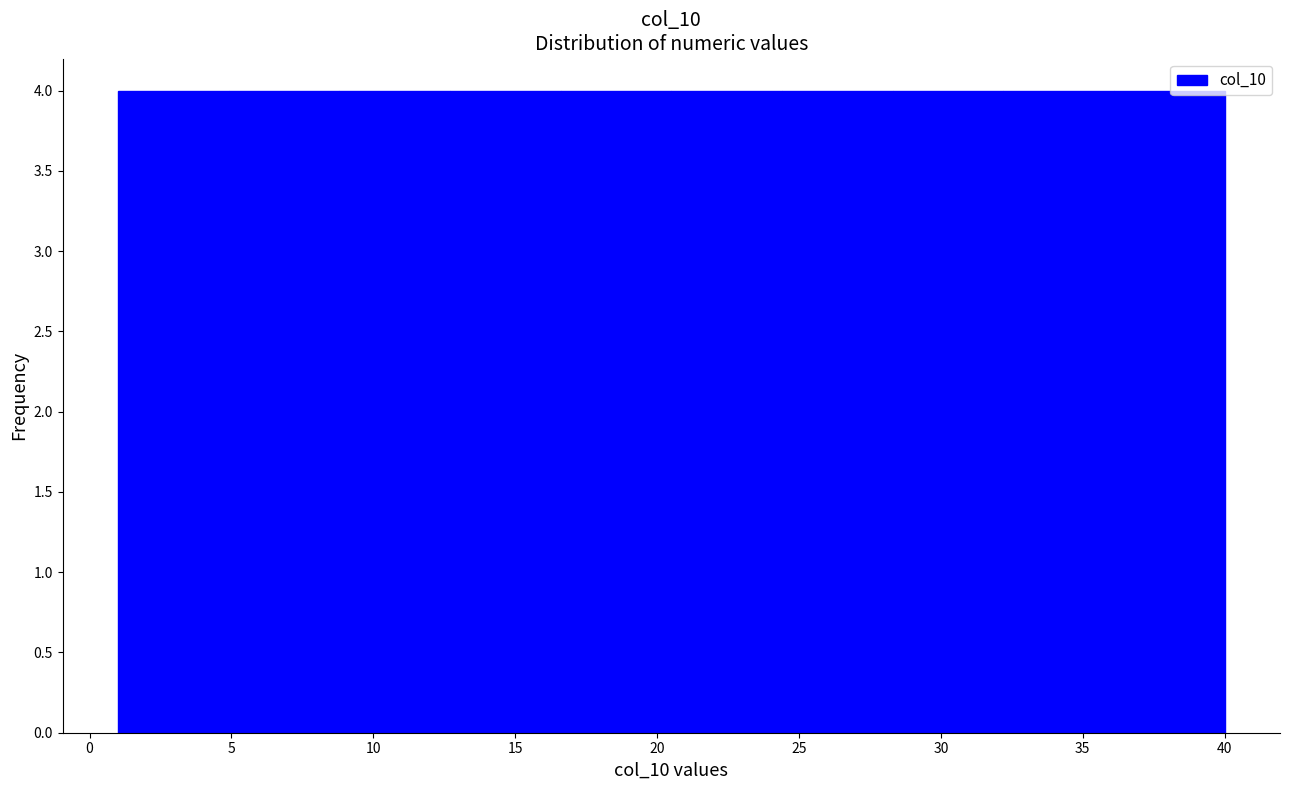

Reading left to right, list every bar in this chart as the range it spans on the x-axis followed by its height. Neither the bar edges nor the heights are printed on the chart, so give them approximately, as read against the axes.

1.0 to 4.9: 4
4.9 to 8.8: 4
8.8 to 12.7: 4
12.7 to 16.6: 4
16.6 to 20.5: 4
20.5 to 24.4: 4
24.4 to 28.3: 4
28.3 to 32.2: 4
32.2 to 36.1: 4
36.1 to 40.0: 4